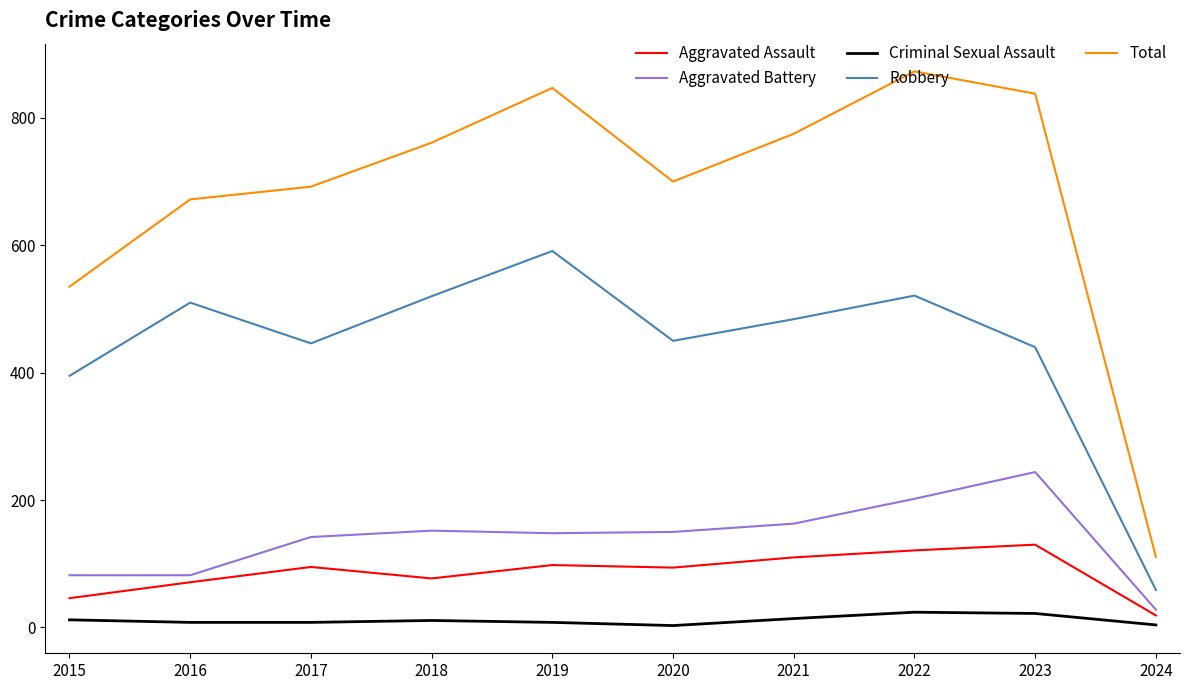

Does the chart display data point markers on the line(s)?

No